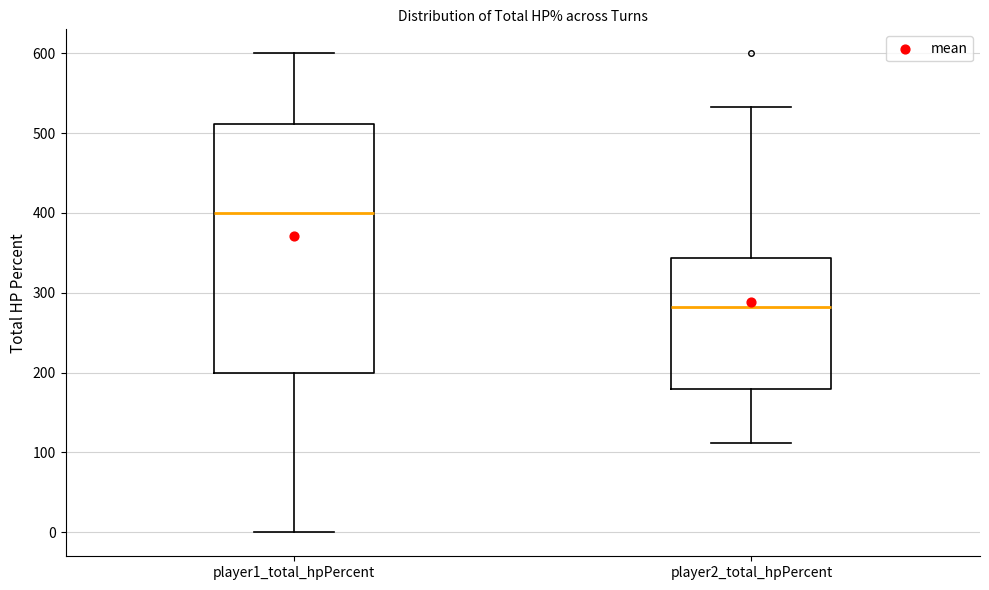

Reading left to right, read every box against the y-axis: the position of its median line, the range the box covers, and the ends of its whiskers. The values are not printed on the chart, so give them approximately, as read against the axis.

player1_total_hpPercent: median 400, box 200 to 510, whiskers 0 to 600
player2_total_hpPercent: median 280, box 180 to 340, whiskers 110 to 530